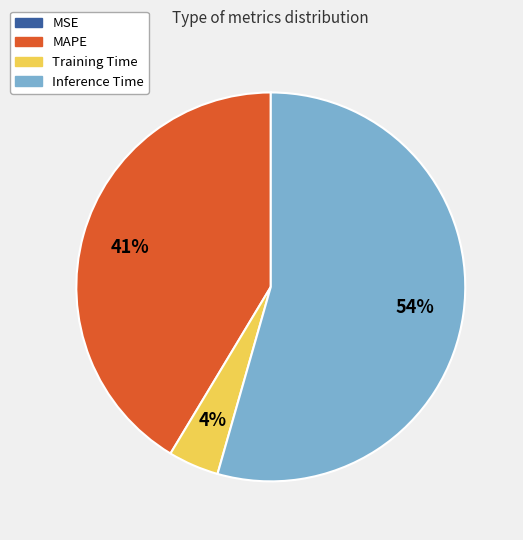

Is there a majority slice in this chart?

Yes